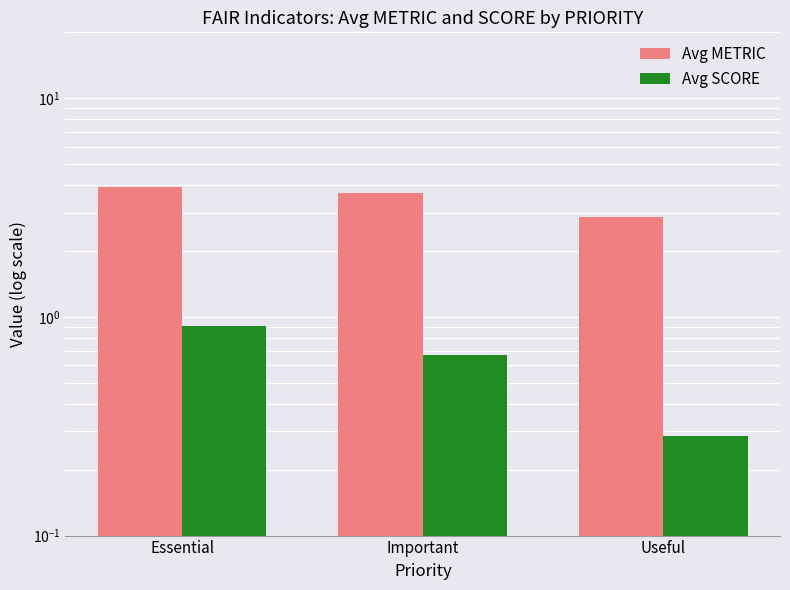

Does the chart contain stacked bars?

No